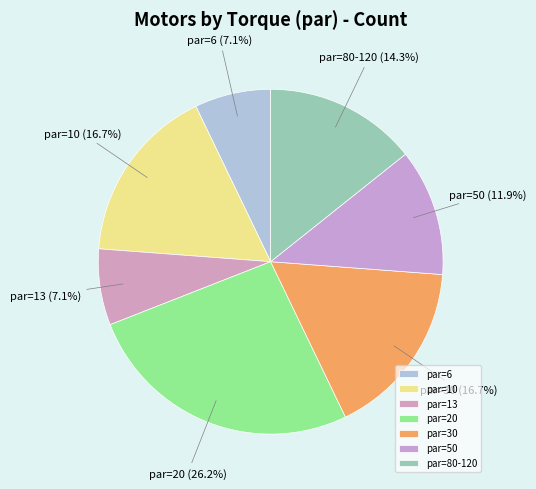

What percentage is NOT represented by par=10?

83.3%